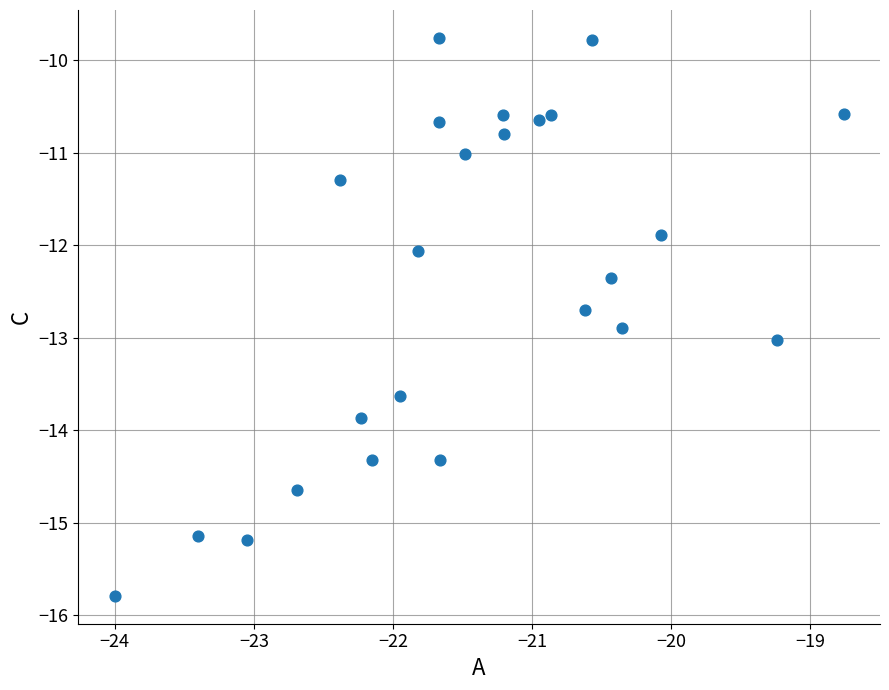

What is the range of Y values (max minus min)?

6.0